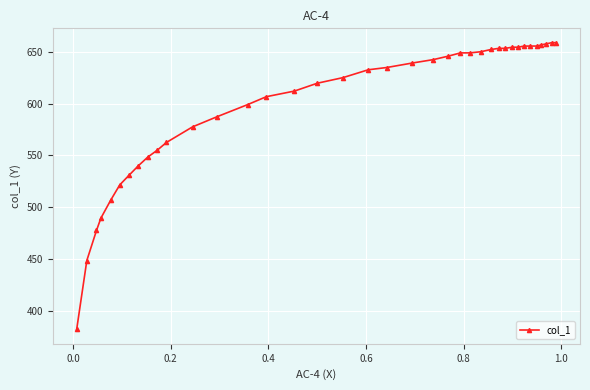

What is the value of the 32nd point from the left?

655.3